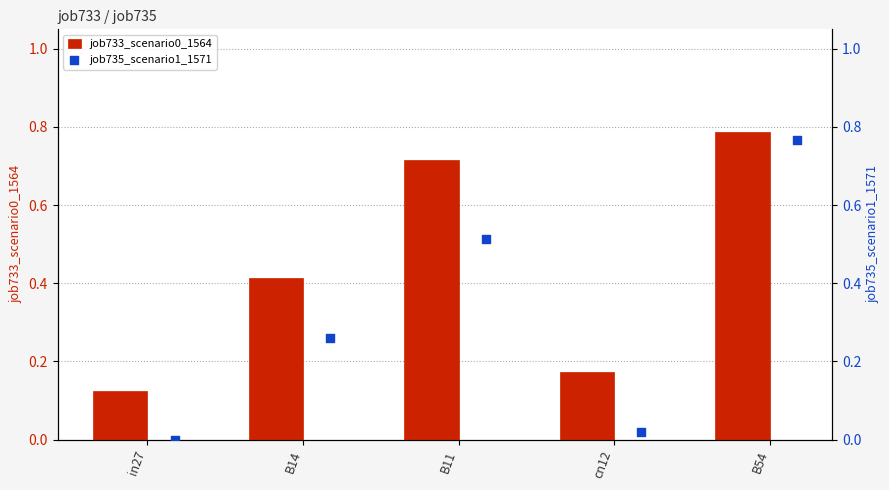

Which series has the widest spread of Y values?

job735_scenario1_1571